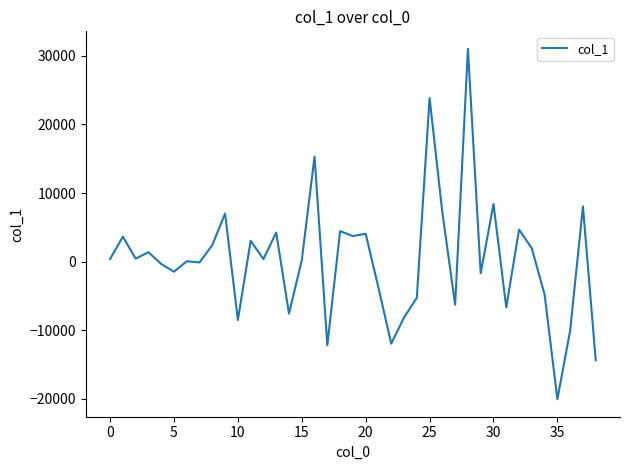

What is the greatest value displayed?

31019.0